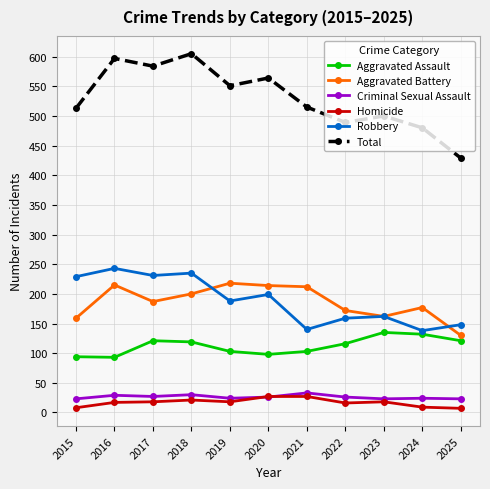

True or false: Homicide and Aggravated Battery intersect in this chart.

False